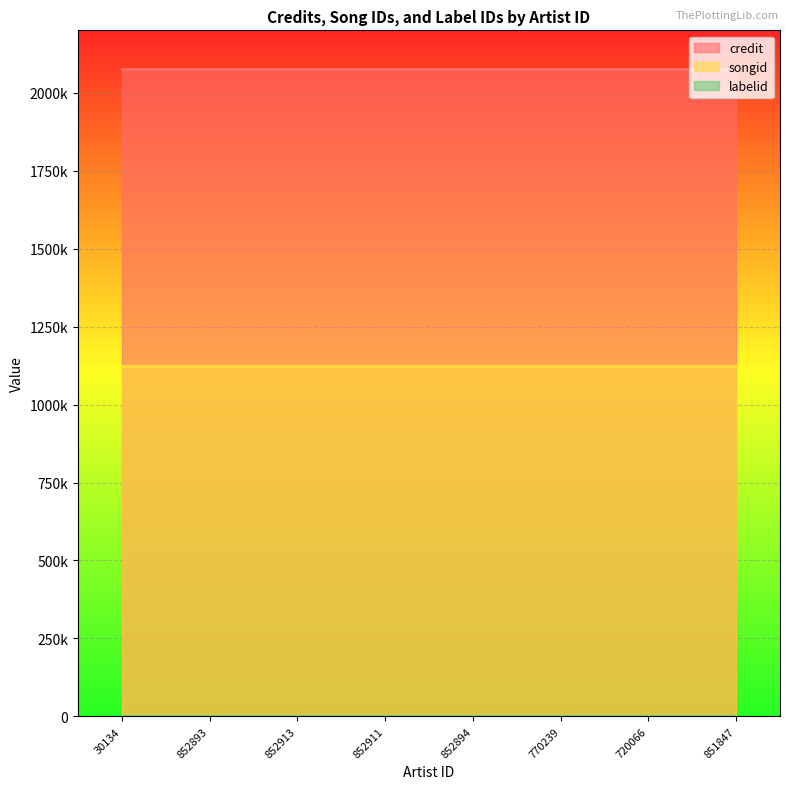

Between 30134 and 851847, which series saw the biggest shift?

credit